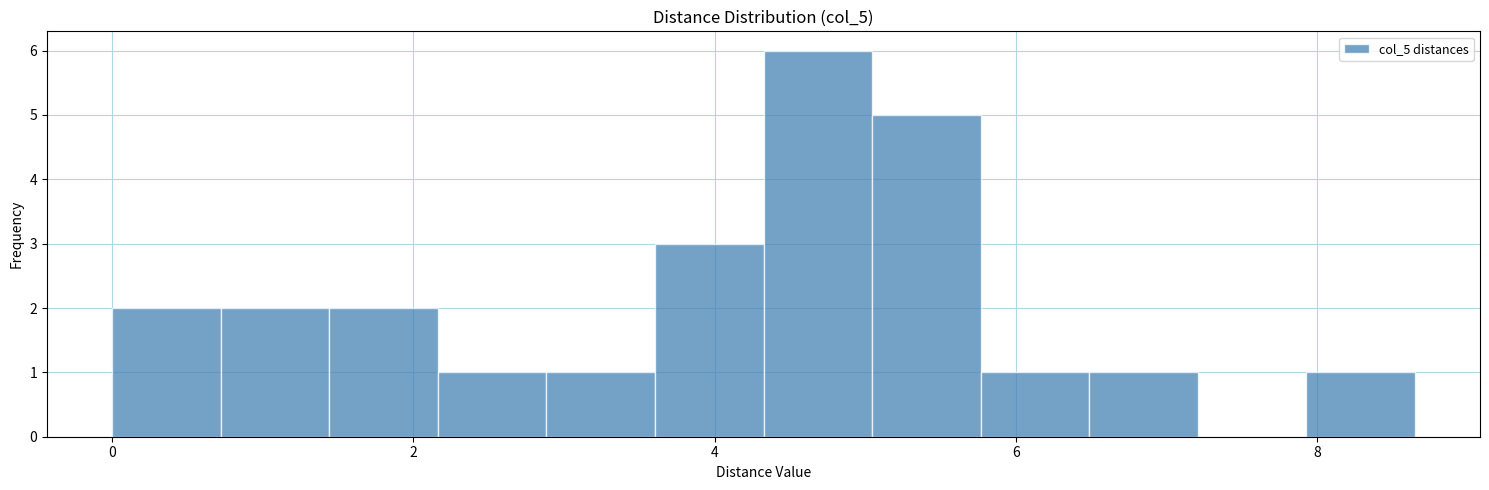

Around what value on the x-axis is the tallest bar? Give the approximate position of its centre, as read against the axis.

4.6